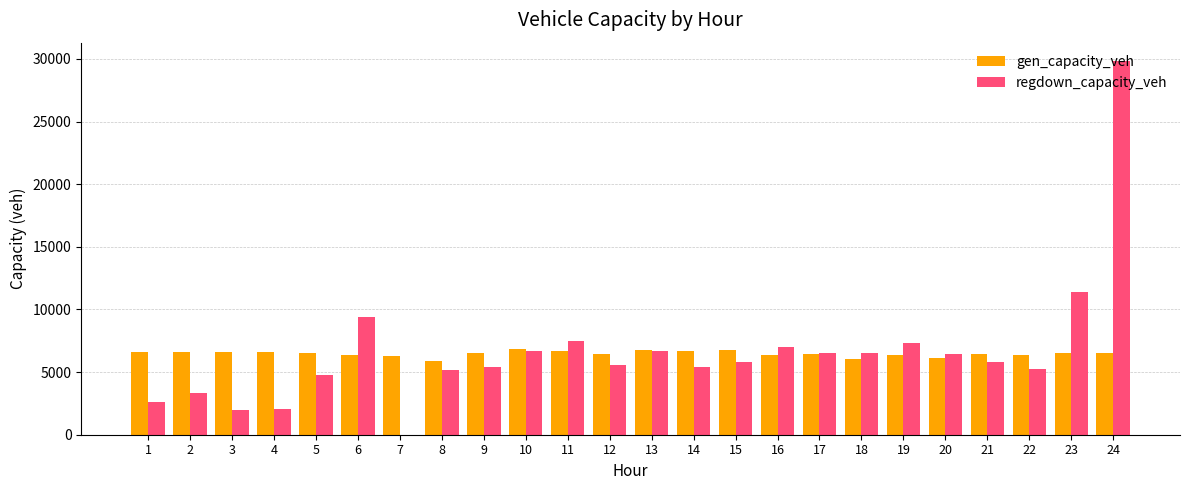

What is the average value of the regdown_capacity_veh series?

6604.6